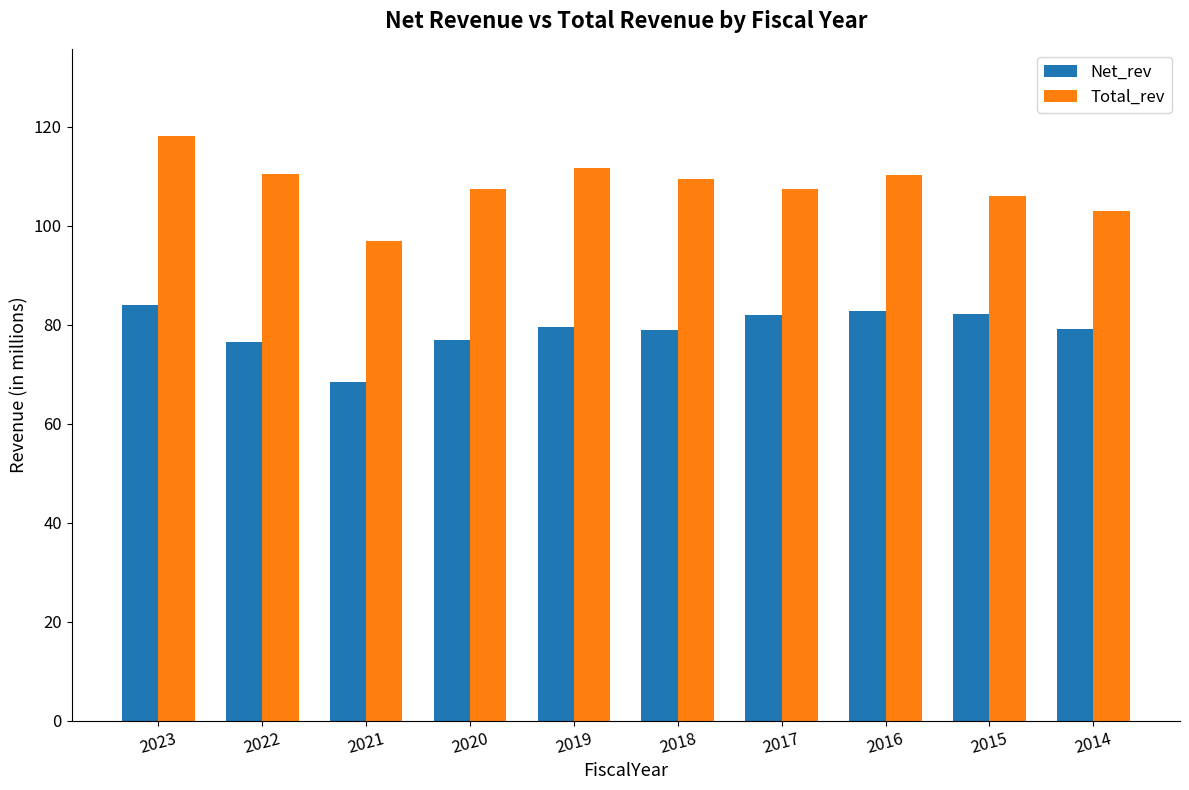

What is the difference between the Total_rev values at 2021 and 2018?

12.6